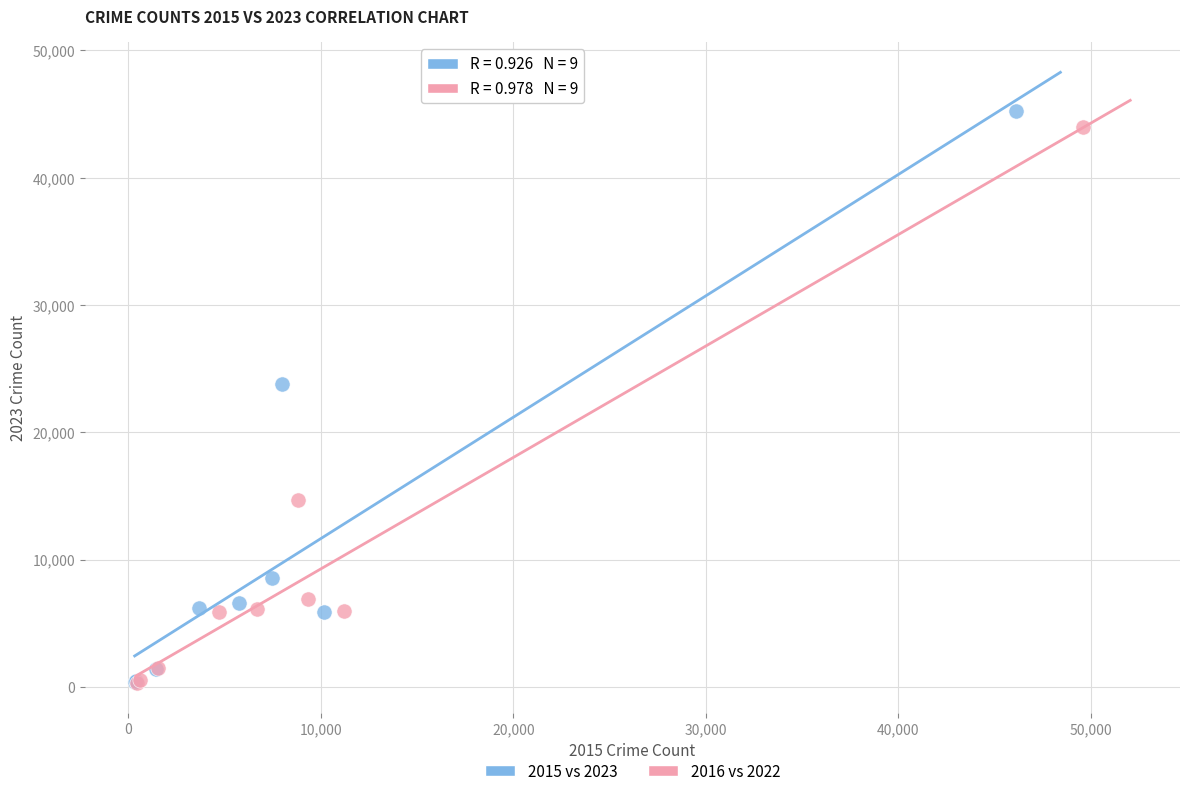

Which series has the widest spread of Y values?

2015 vs 2023